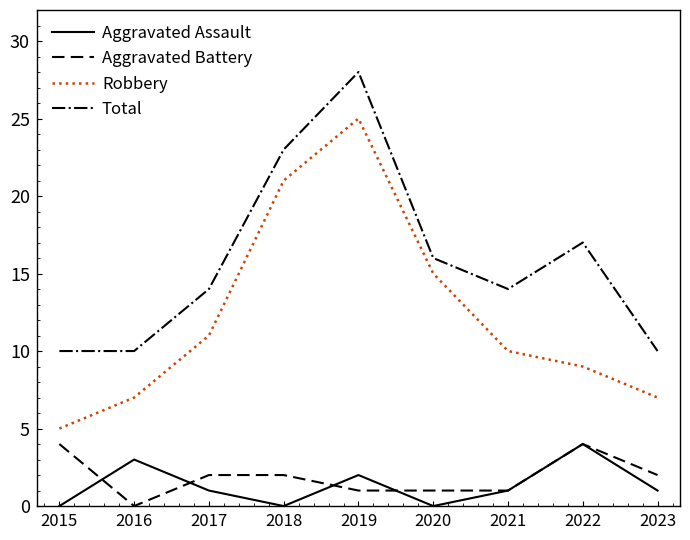

What is the difference between the maximum and minimum values in the Aggravated Assault series?

4